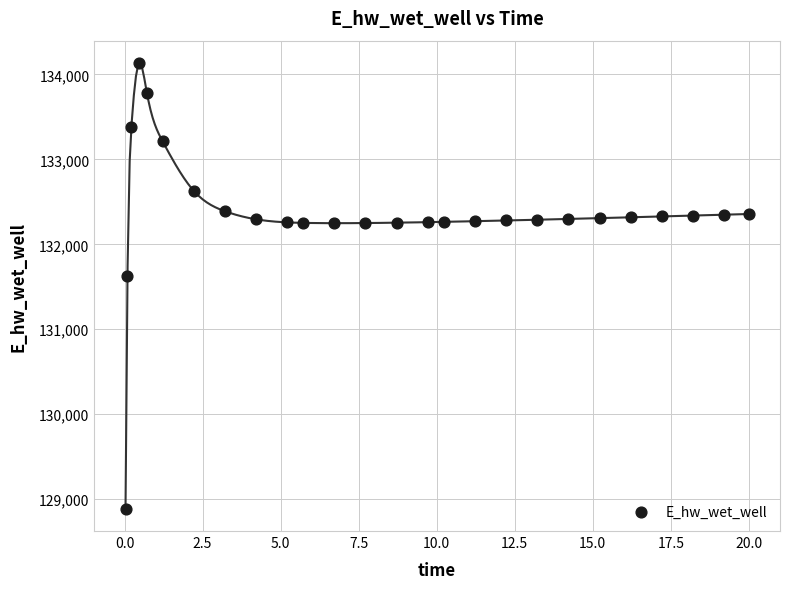

What Y value in the scatter plot is closest to 131511?

131624.1